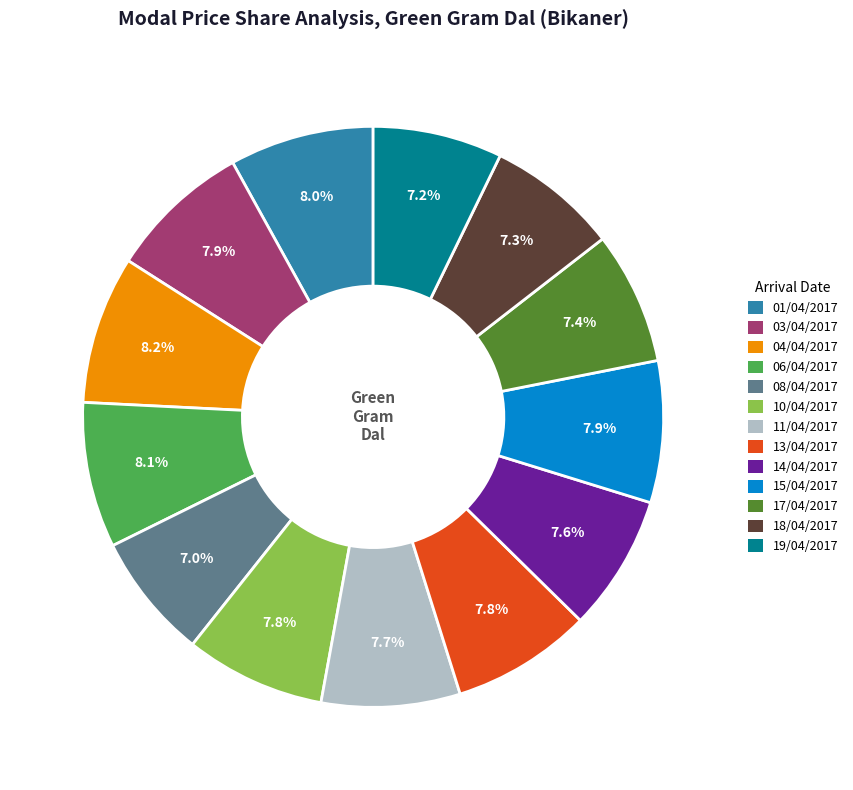

What portion of the pie excludes 11/04/2017?

92.3%